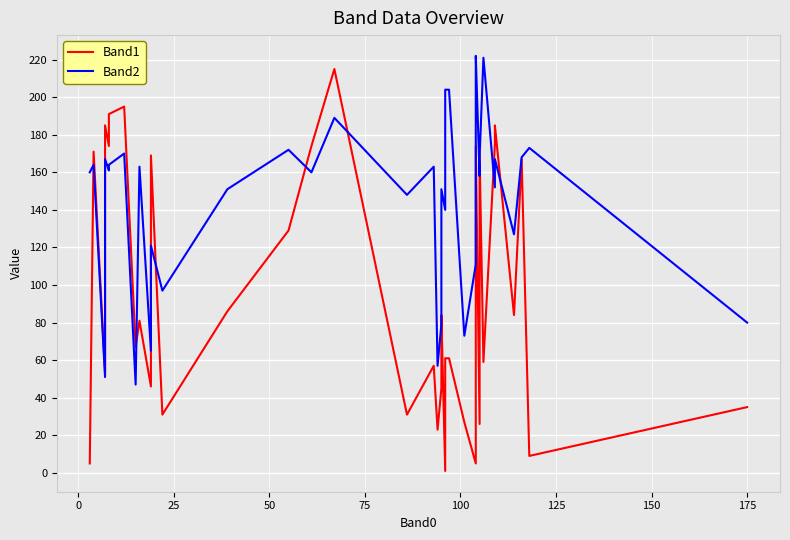

The value of Band2 at 19 is 93. True or false?

False